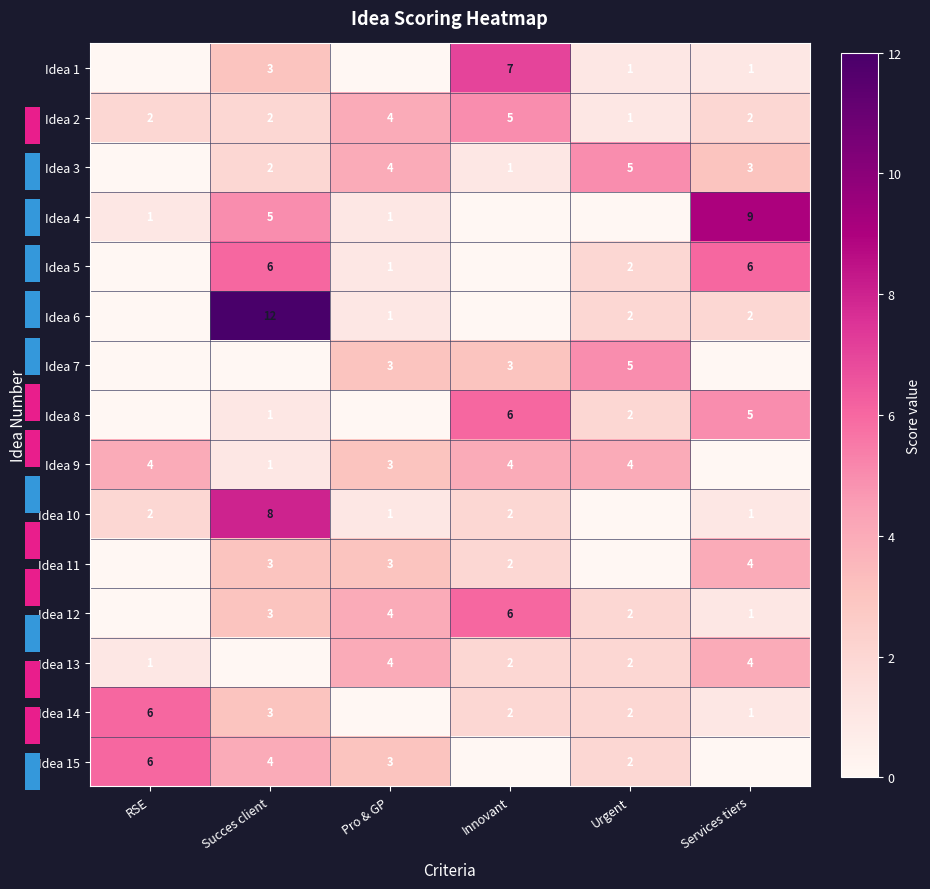

Is the value of Idea 14 at Succes client greater than the value of Idea 8 at Succes client?

Yes